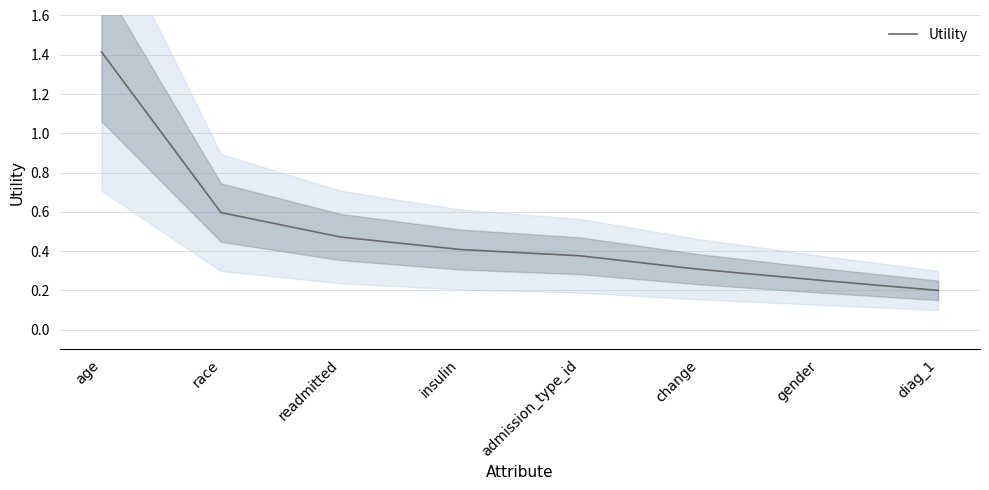

What is the value of the 4th point from the left?

0.4